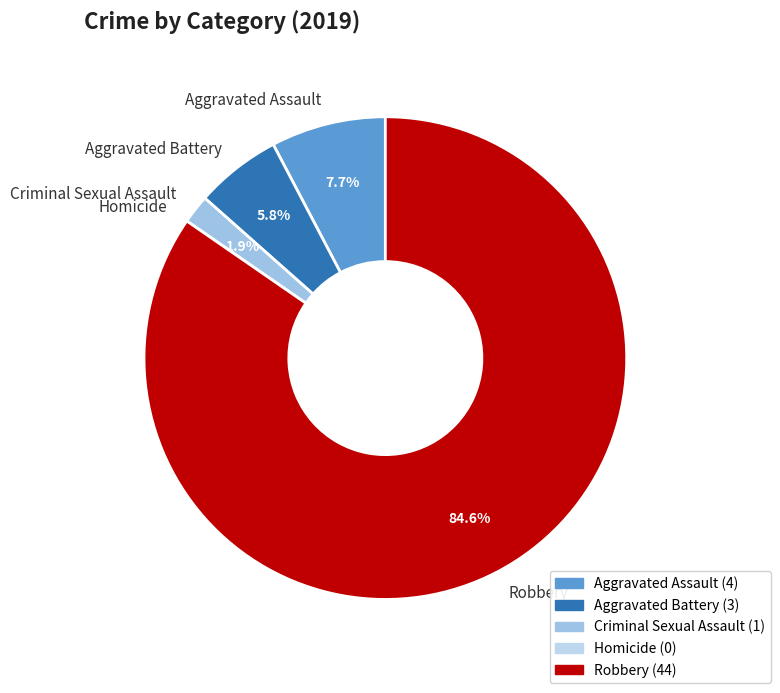

Which category has the biggest portion of the pie?

Robbery